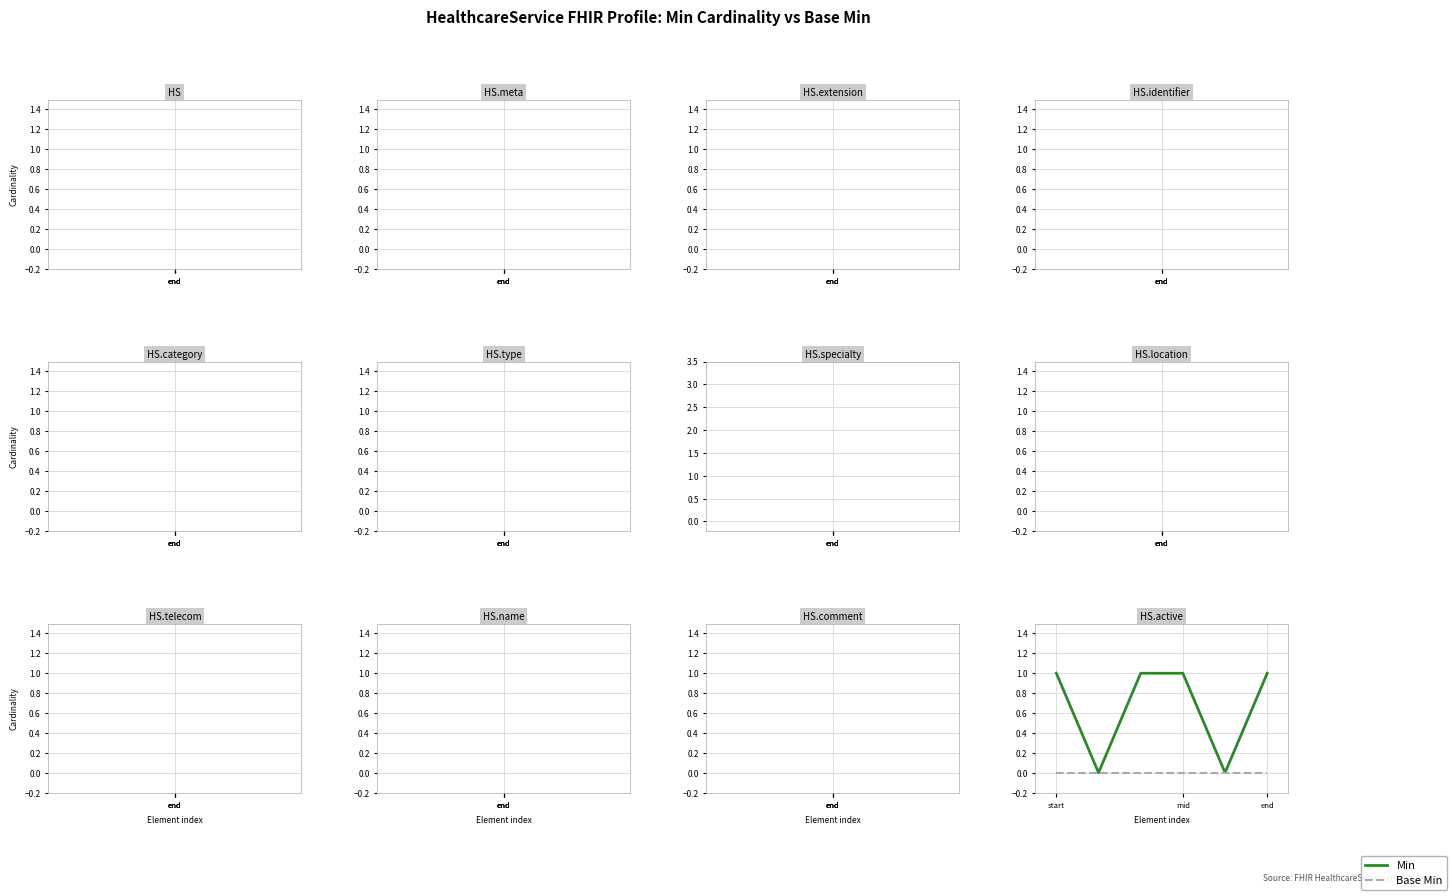

Count the Min values in the range 0 to 1.

6